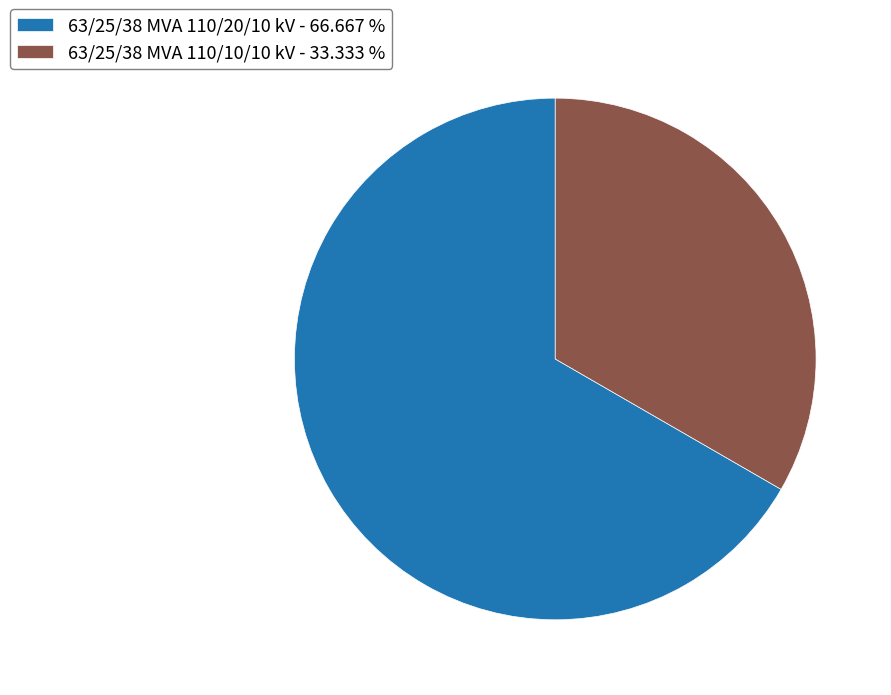

Is there a majority slice in this chart?

Yes